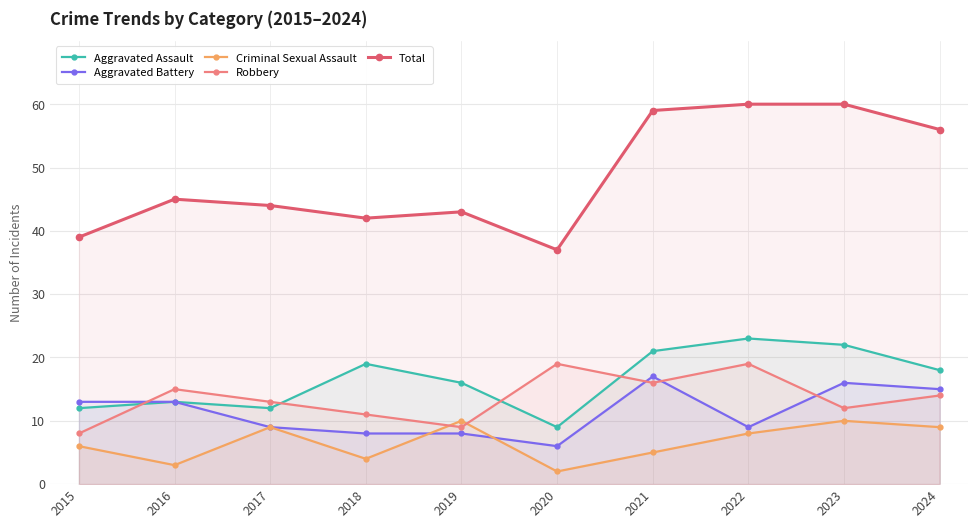

Reading left to right, extract all data points from this chart.

Aggravated Assault: 2015=12	2016=13	2017=12	2018=19	2019=16	2020=9	2021=21	2022=23	2023=22	2024=18
Aggravated Battery: 2015=13	2016=13	2017=9	2018=8	2019=8	2020=6	2021=17	2022=9	2023=16	2024=15
Criminal Sexual Assault: 2015=6	2016=3	2017=9	2018=4	2019=10	2020=2	2021=5	2022=8	2023=10	2024=9
Robbery: 2015=8	2016=15	2017=13	2018=11	2019=9	2020=19	2021=16	2022=19	2023=12	2024=14
Total: 2015=39	2016=45	2017=44	2018=42	2019=43	2020=37	2021=59	2022=60	2023=60	2024=56